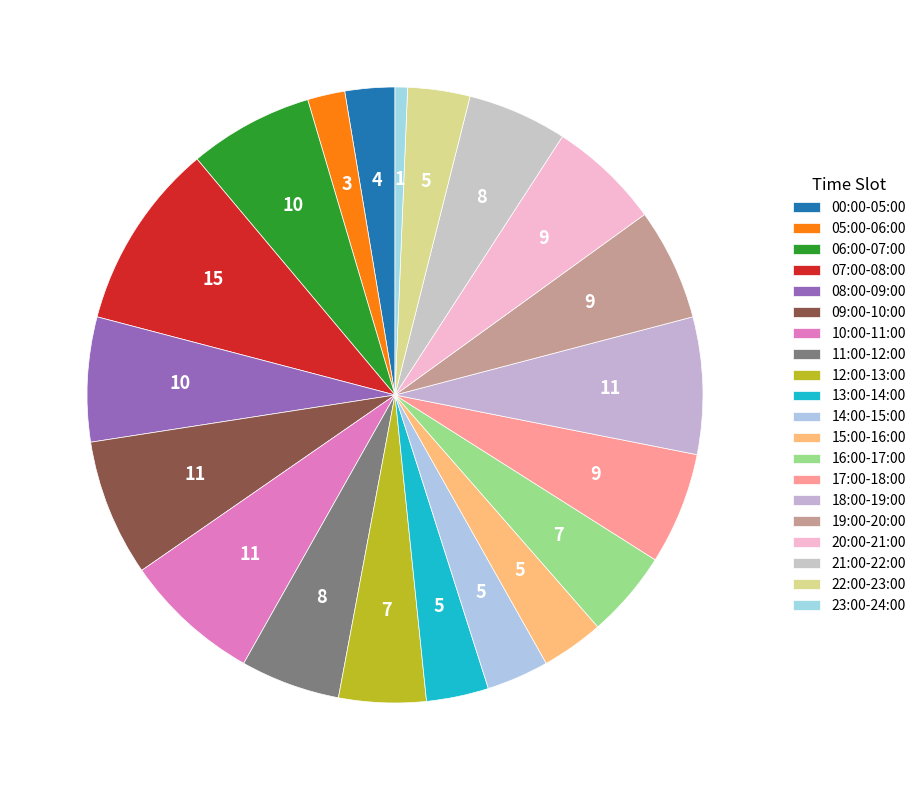

What percentage do 06:00-07:00 and 09:00-10:00 together represent?

13.7%